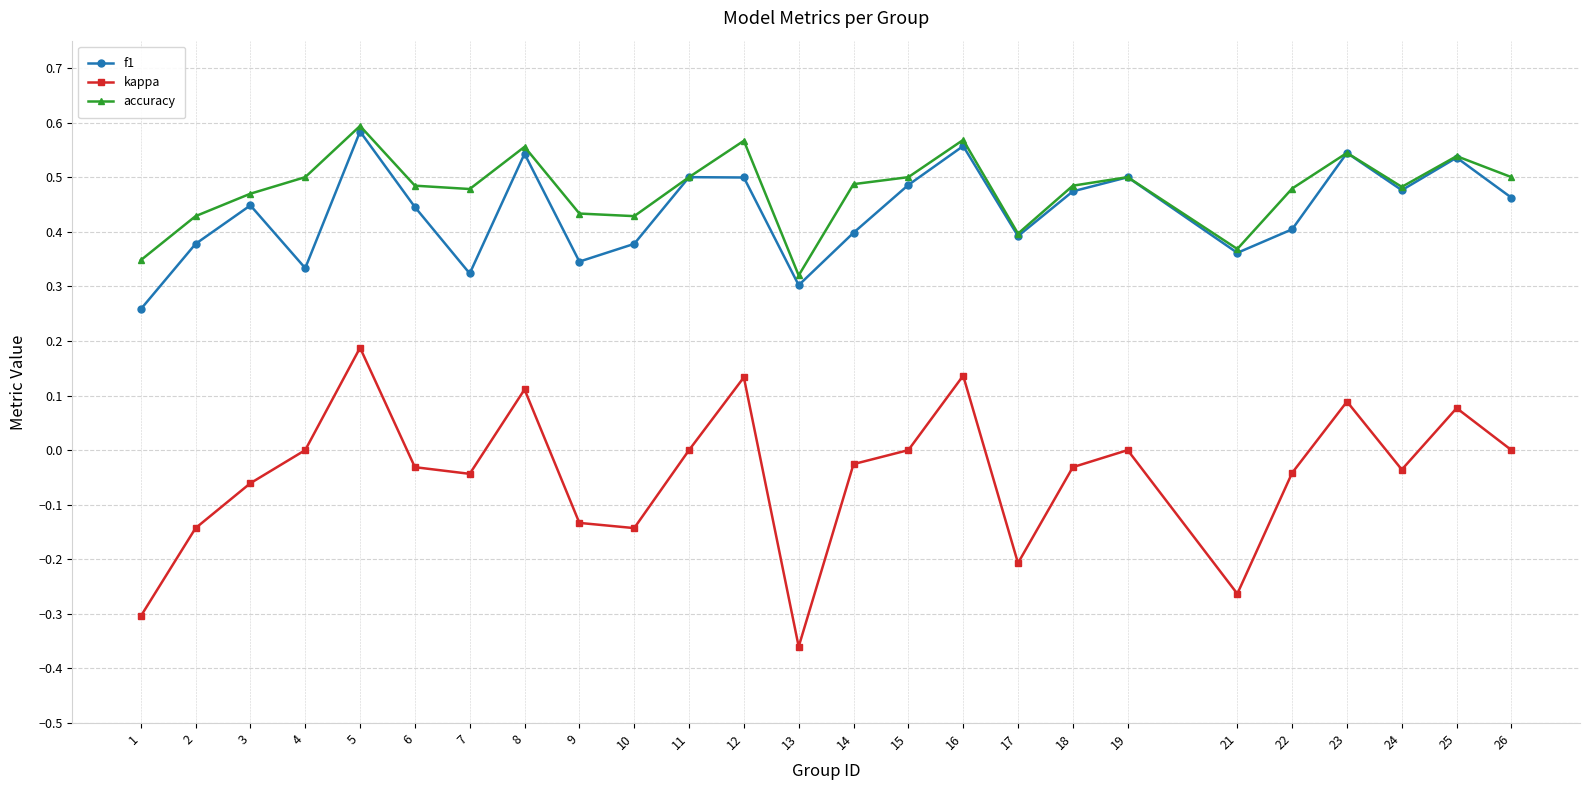

True or false: kappa and f1 intersect in this chart.

False